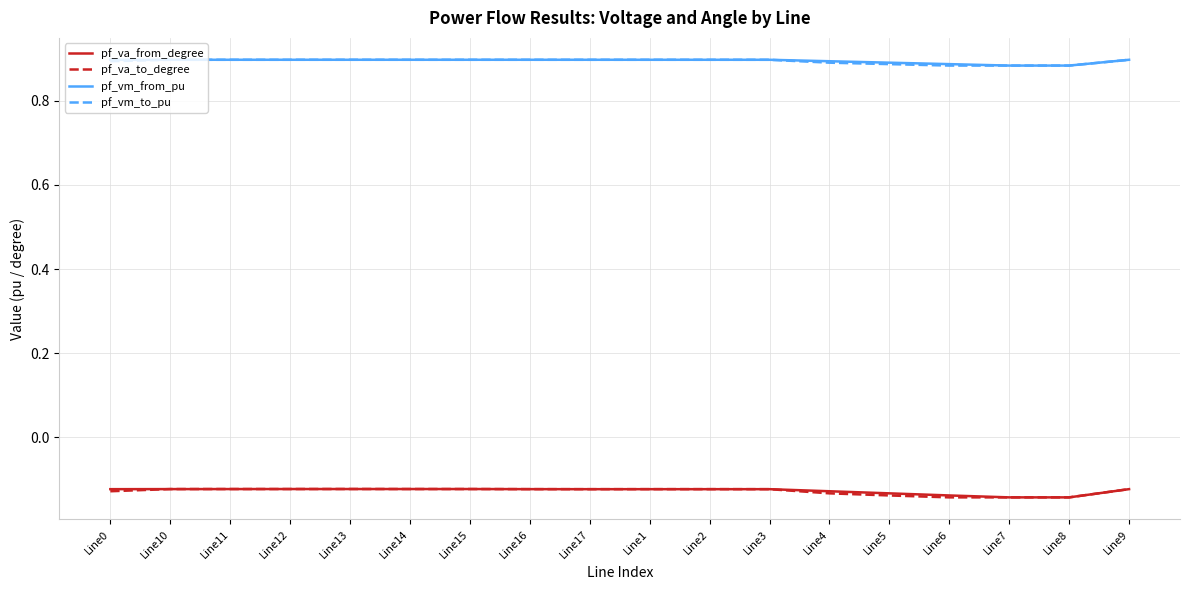

True or false: pf_vm_from_pu and pf_va_from_degree intersect in this chart.

False